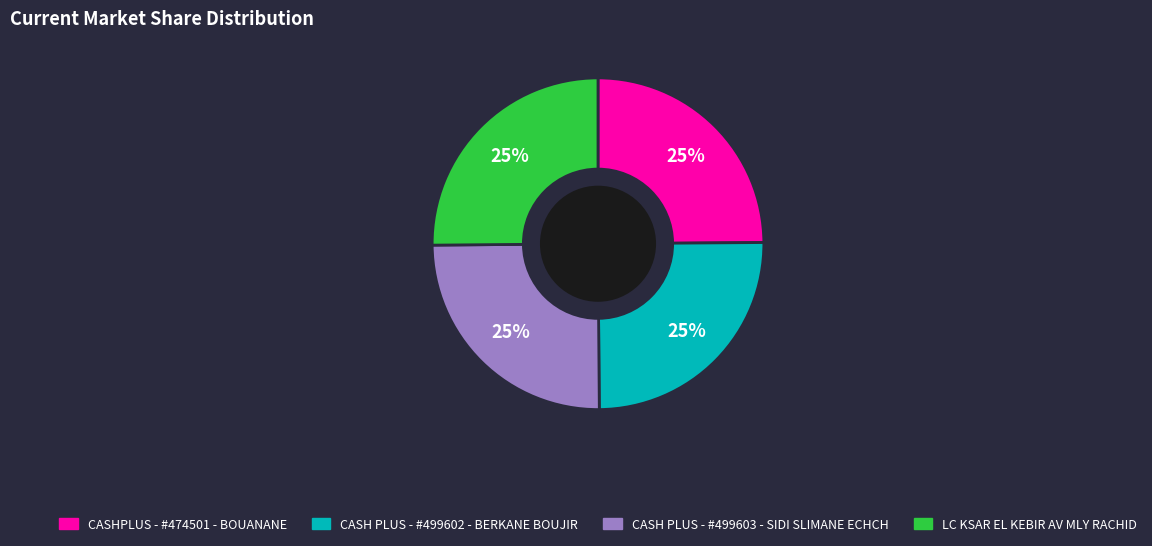

Is there any slice that represents more than half of the pie?

No